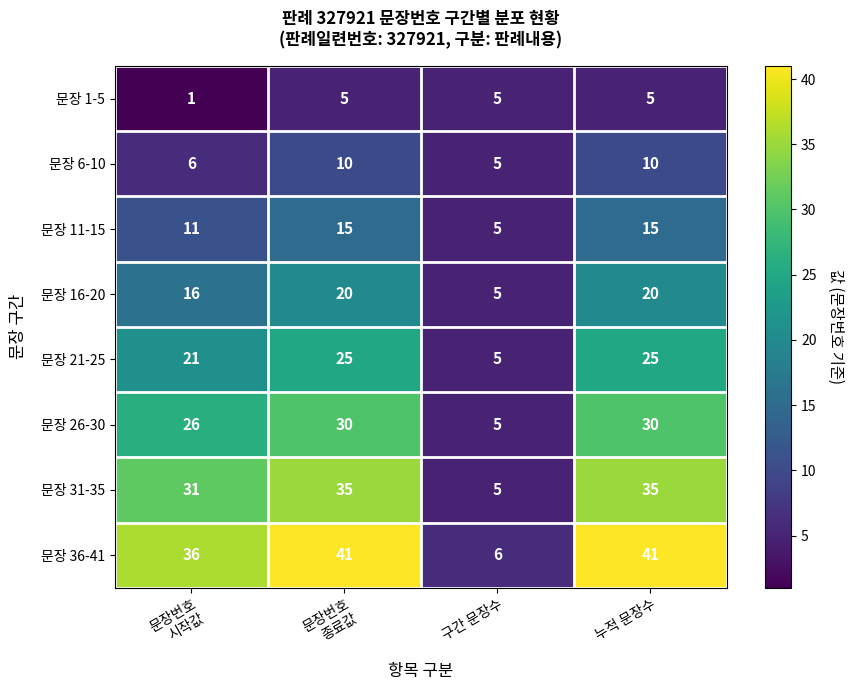

True or false: 문장 21-25 has a value of 42 at 누적 문장수.

False